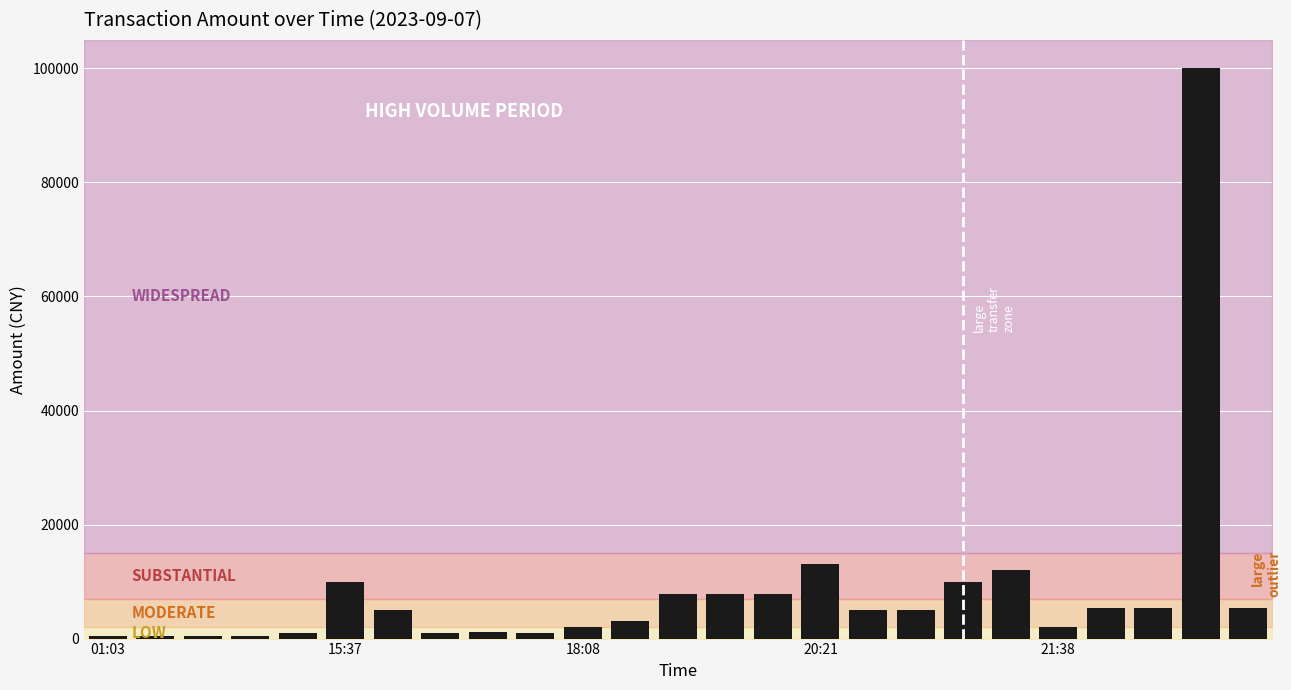

What is the value of the 19th bar from the left?

10000.0